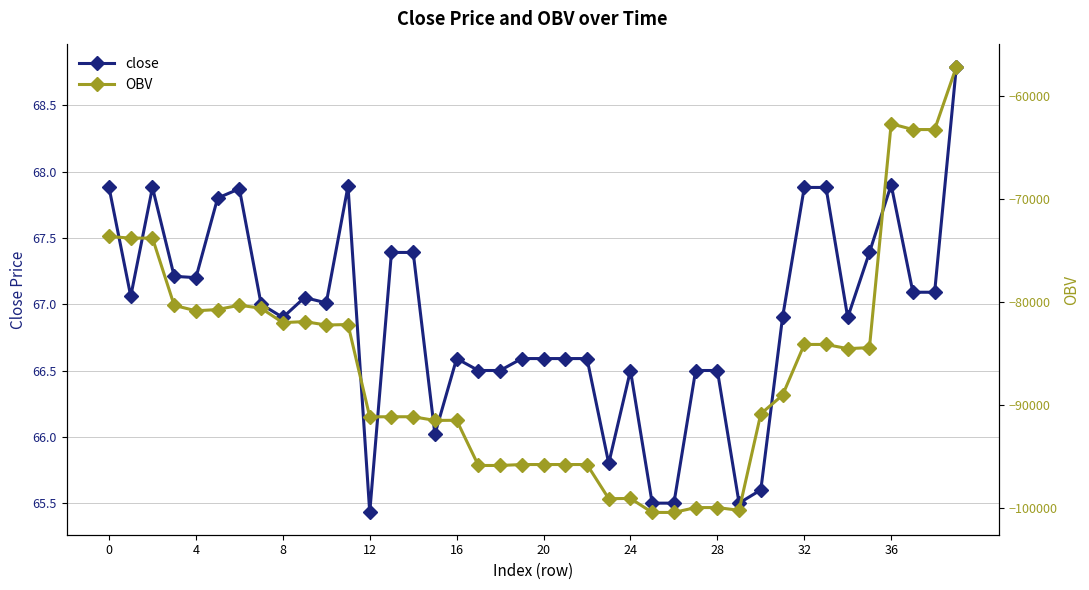

The value of close at 32 is 115.0. True or false?

False